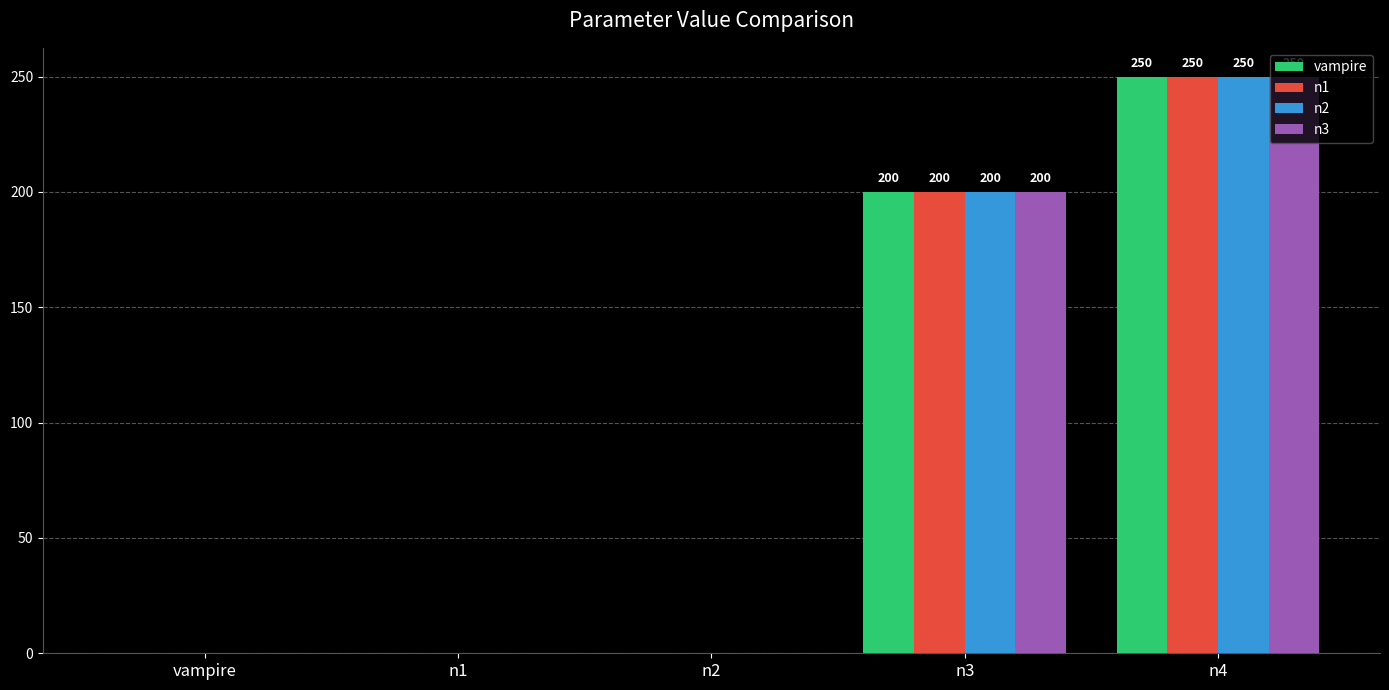

Reading left to right, list all the values displayed in this chart.

vampire: 0	0	0	200	250
n1: 0	0	0	200	250
n2: 0	0	0	200	250
n3: 0	0	0	200	250